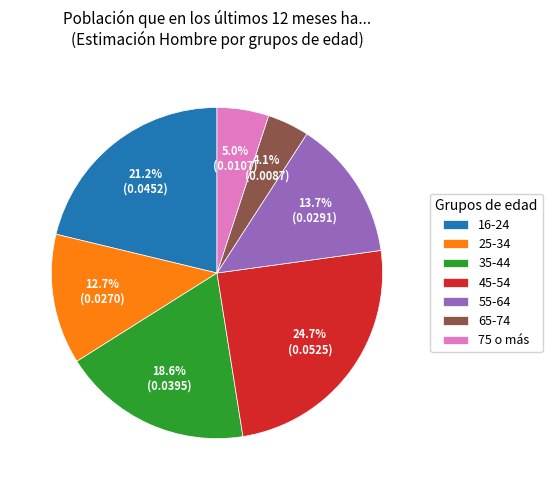

What percentage is the 35-44 slice, to the nearest percent?

19%